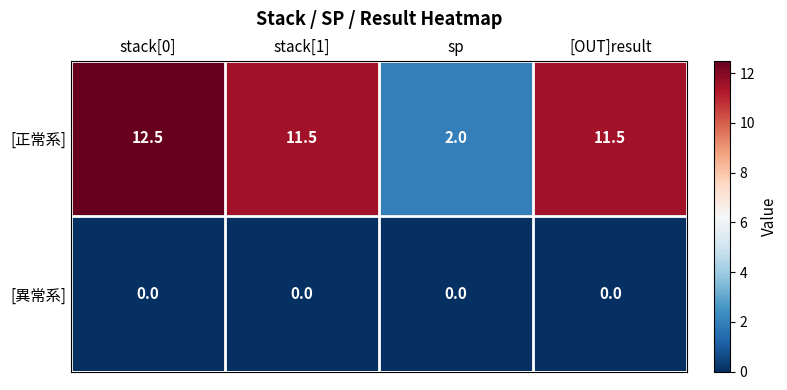

How many series are shown in this chart?

2